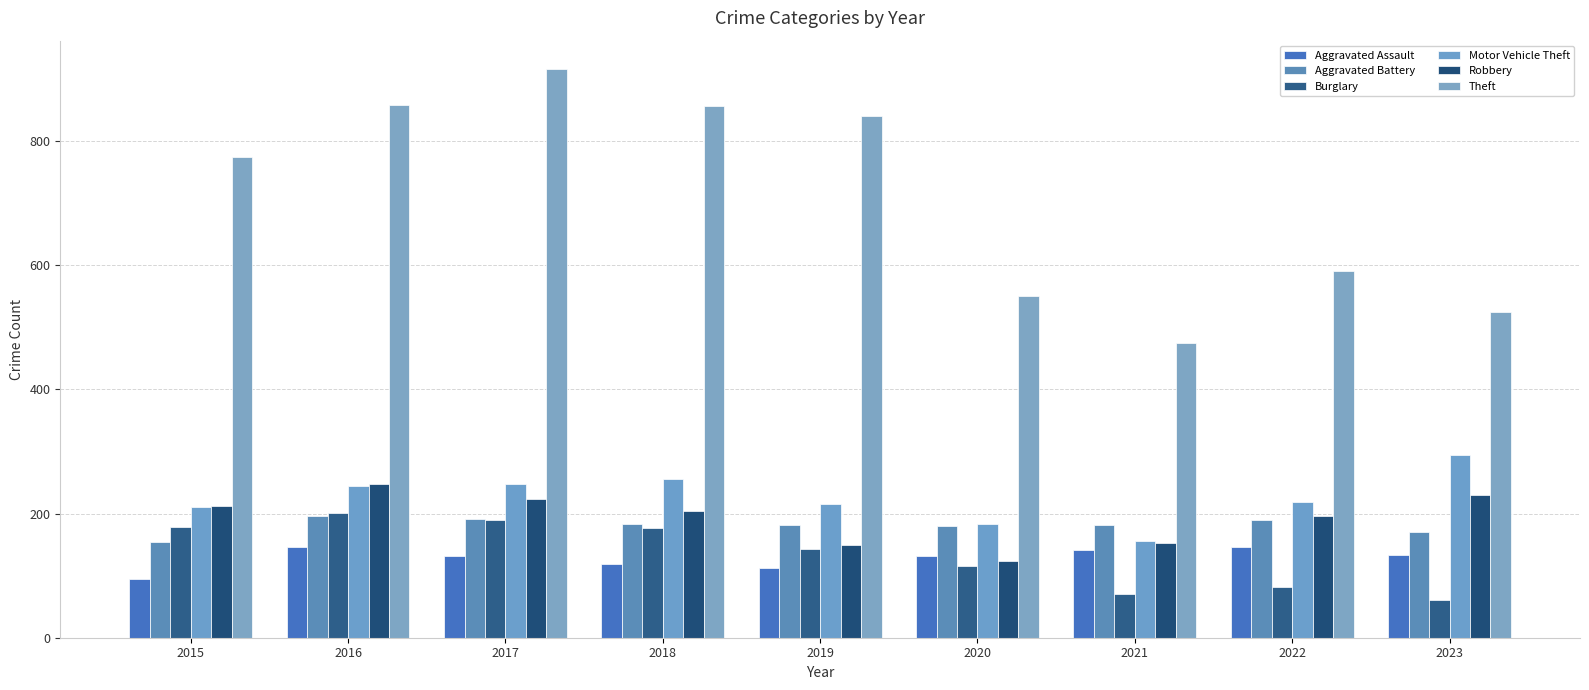

Which series changed the most between 2018 and 2020?

Theft